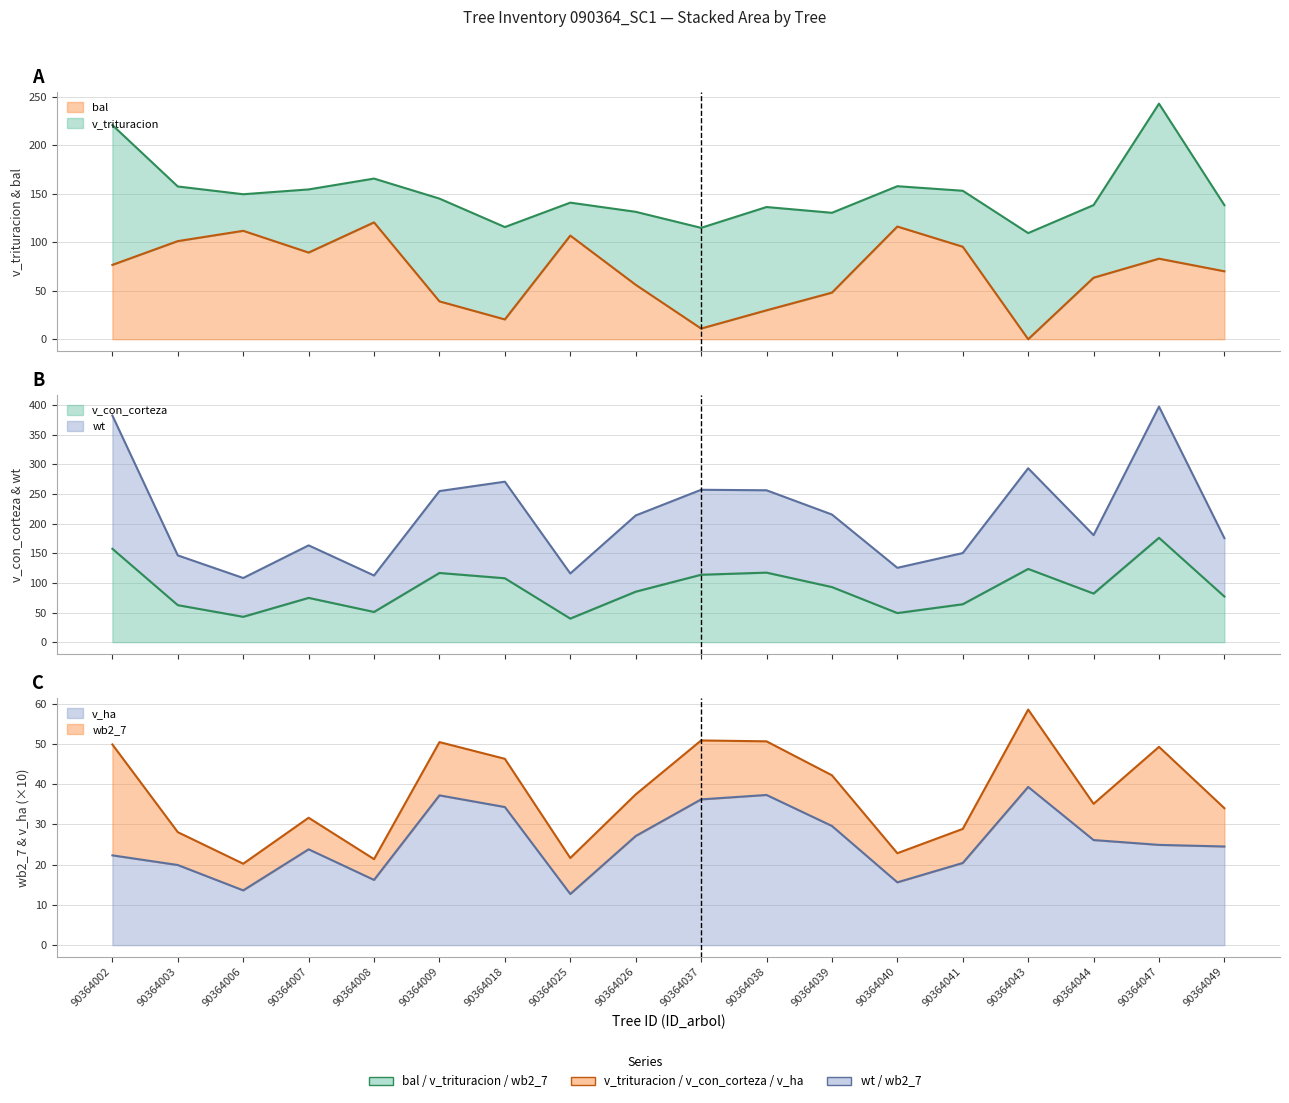

Between 90364039 and 90364043, which is larger?

90364039